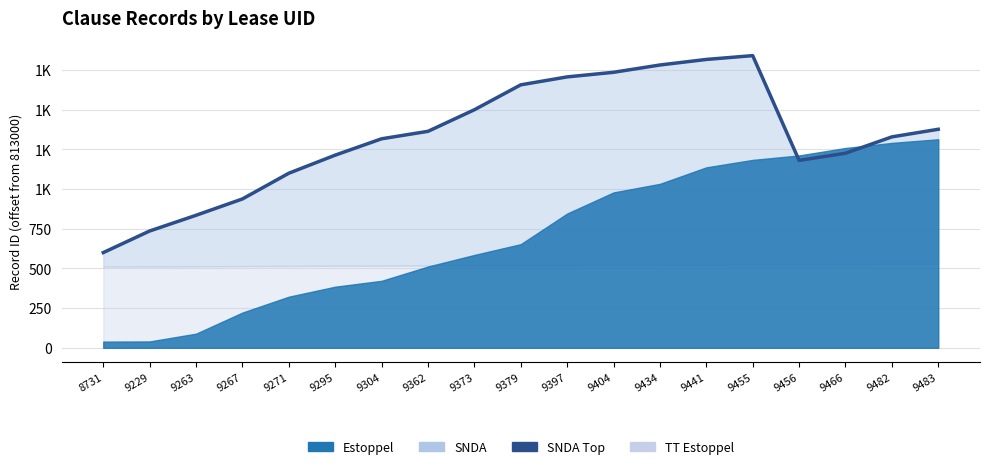

Where is the first local maximum?

9455